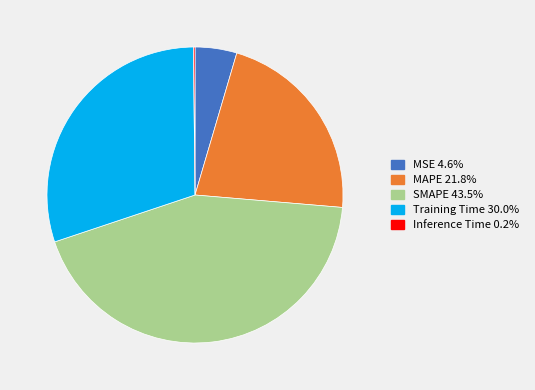

Which has a higher value, SMAPE or MAPE?

SMAPE